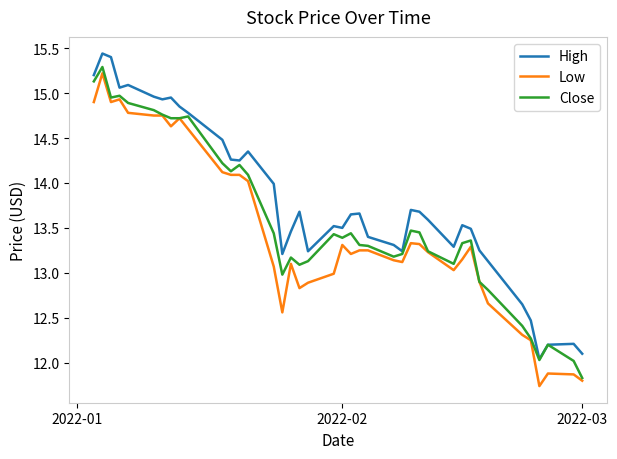

What is the smallest value displayed?

11.7